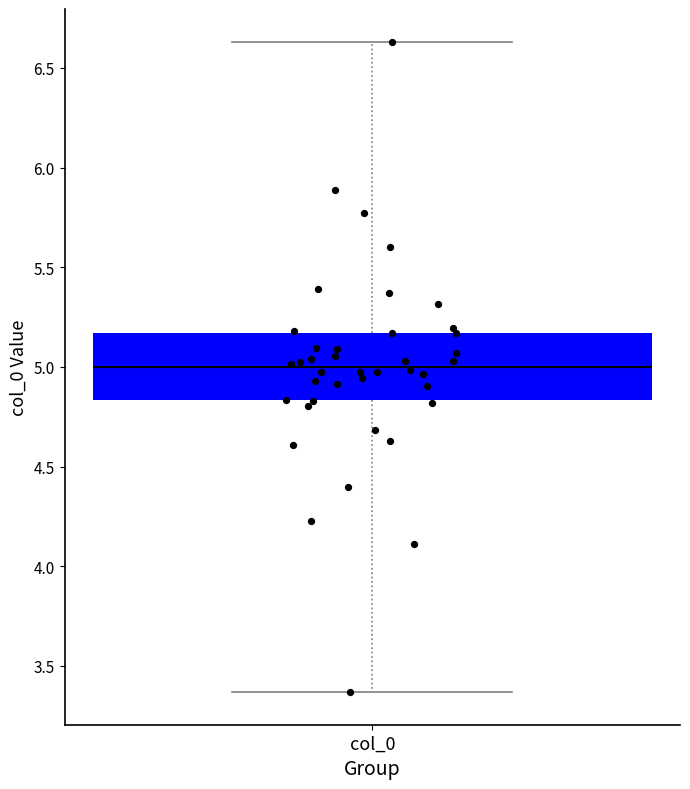

Transcribe this box plot: give where the median line is, the range the box spans, and where the two whiskers end, as read against the y-axis. The values are not printed on the chart, so give them approximately, as read against the axis.

median 5.00, box 4.85 to 5.15, whiskers 3.35 to 6.65